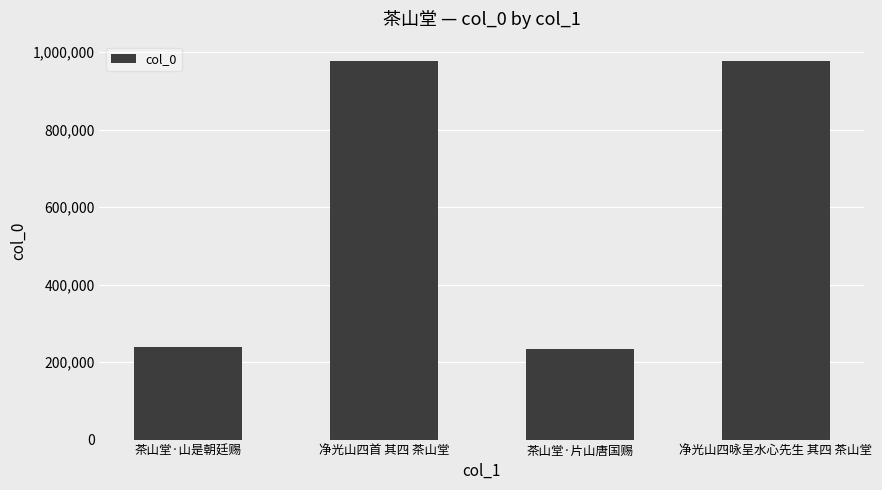

What is the difference between the maximum and minimum values?

745334